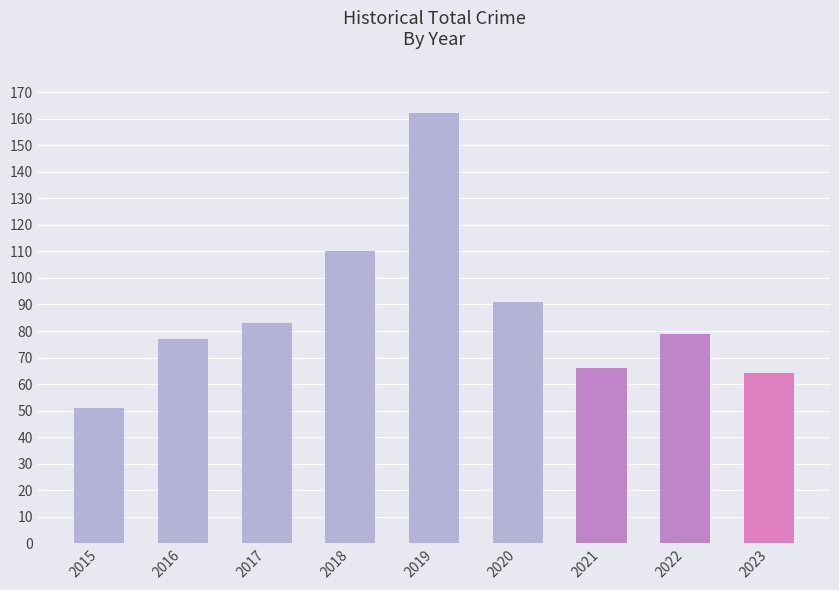

Is it true that the value at 2022 is 26?

False